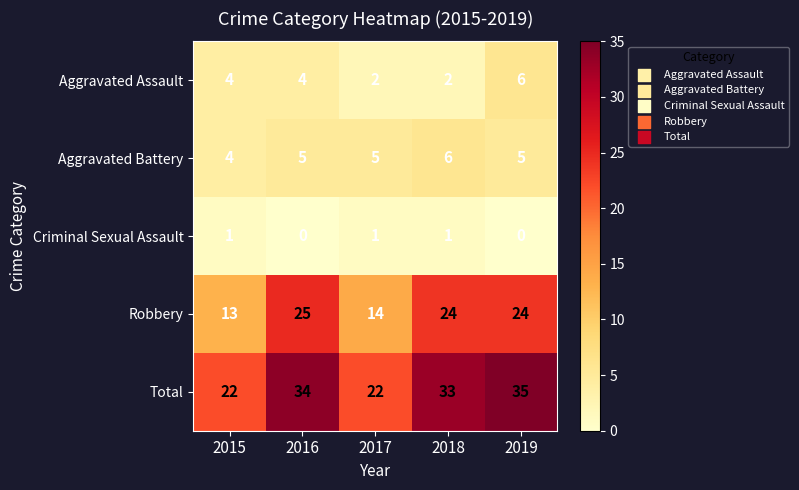

What is the maximum value shown in the chart?

35